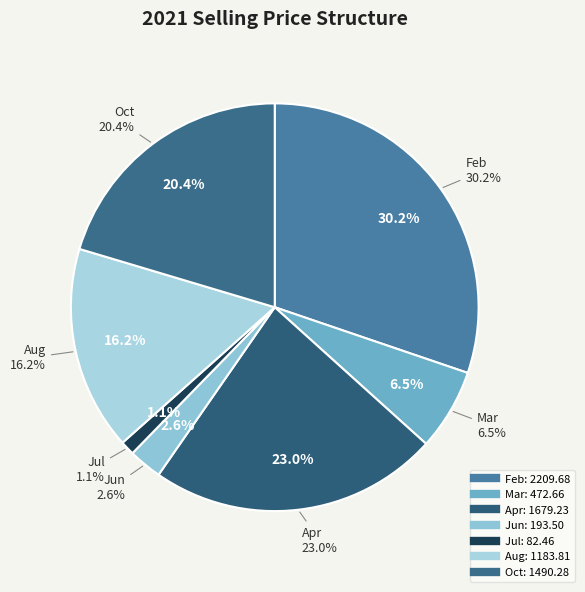

Approximately how many times larger is the value at Aug compared to Feb?

0.5